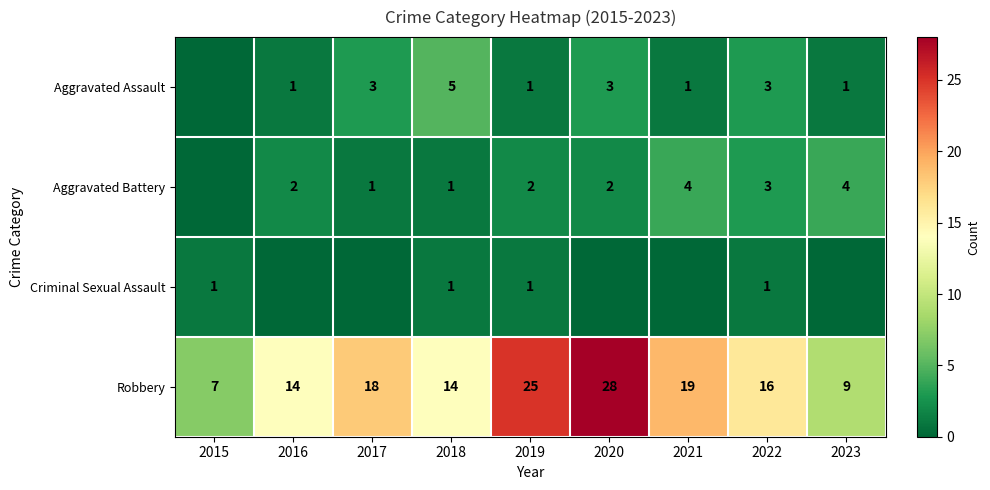

At which label does Robbery reach its peak?

2020